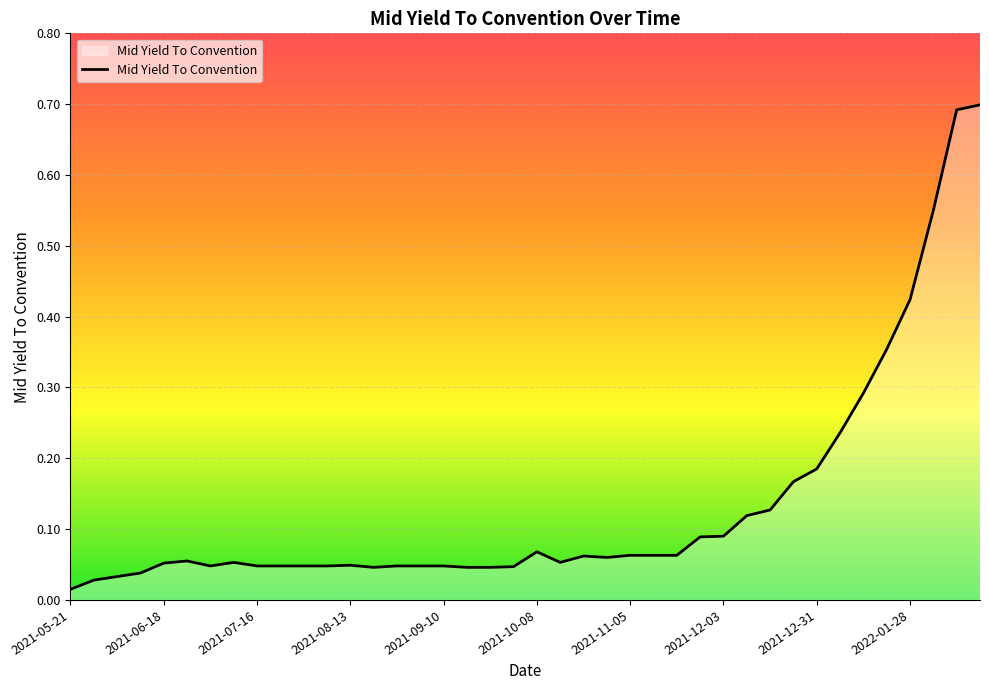

What is the average value?

0.1